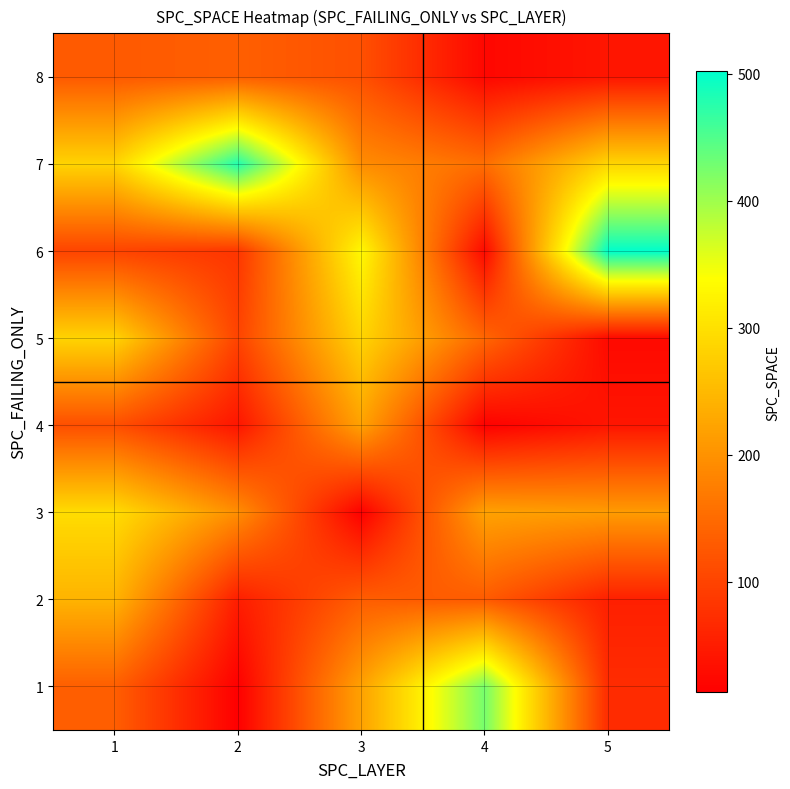

Count the number of data series in this chart.

8